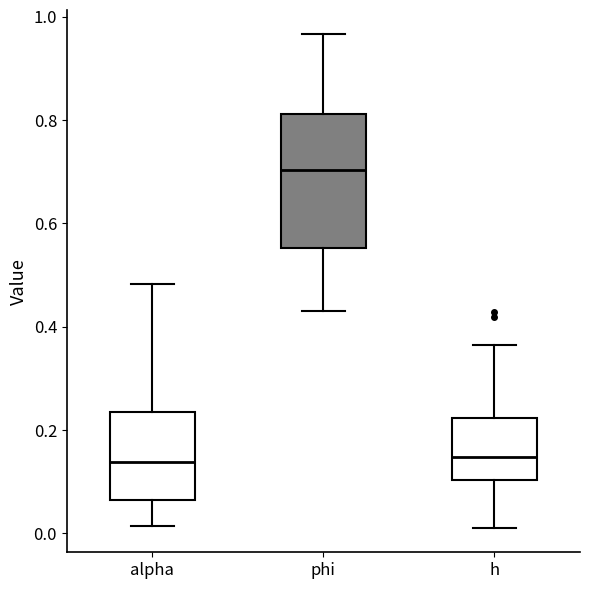

Reading left to right, read every box against the y-axis: the position of its median line, the range the box covers, and the ends of its whiskers. The values are not printed on the chart, so give them approximately, as read against the axis.

alpha: median 0.14, box 0.06 to 0.24, whiskers 0.02 to 0.48
phi: median 0.70, box 0.56 to 0.82, whiskers 0.44 to 0.96
h: median 0.14, box 0.10 to 0.22, whiskers 0.02 to 0.36